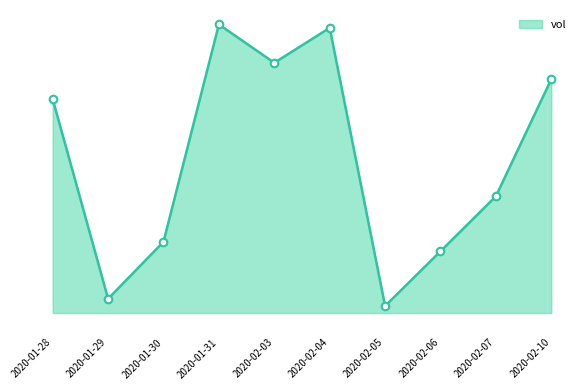

Is this an area chart (filled region under the line)?

Yes